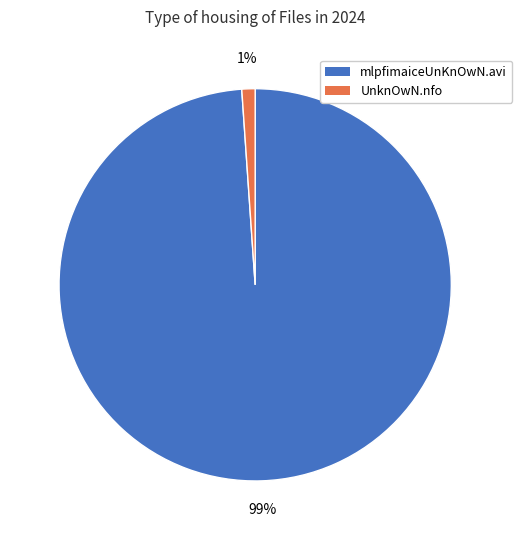

What is the smallest slice in the pie chart?

UnknOwN.nfo